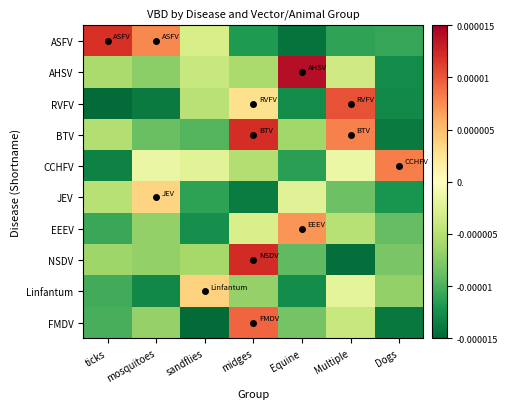

Which series changed the most between Equine and Dogs?

AHSV